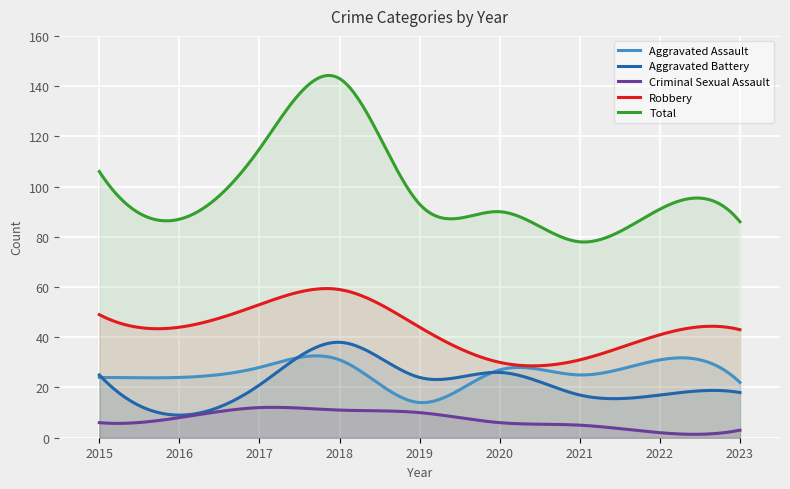

Which category has the highest value in the Aggravated Battery series?

2018